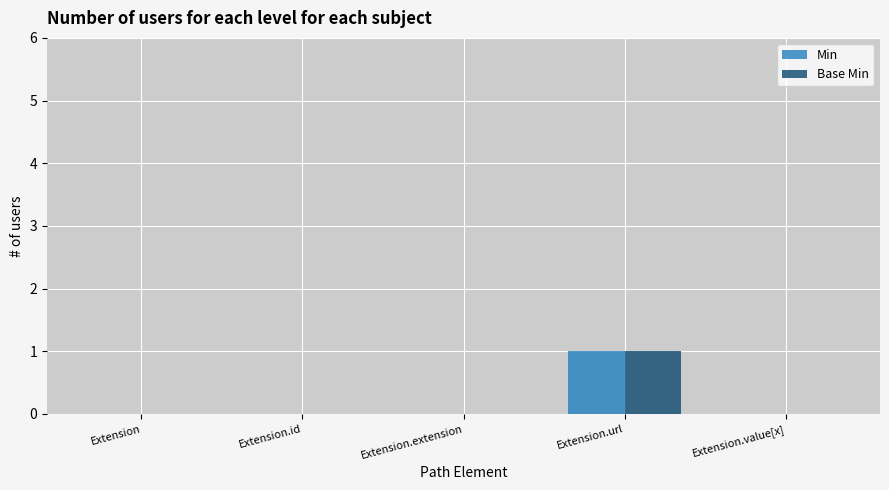

The value of Min at Extension.id is 1. True or false?

False